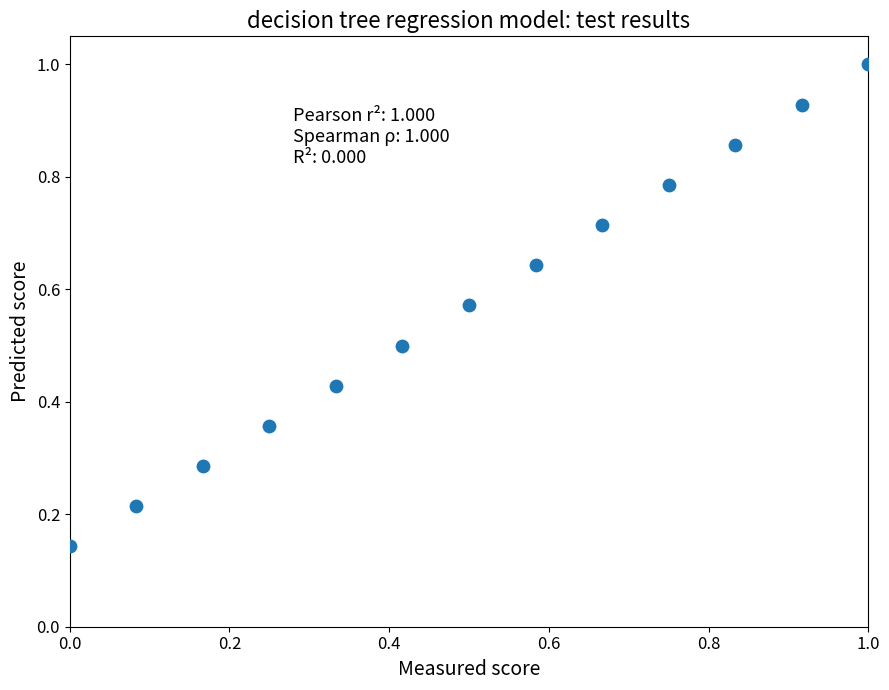

Count the number of points in this scatter plot.

13